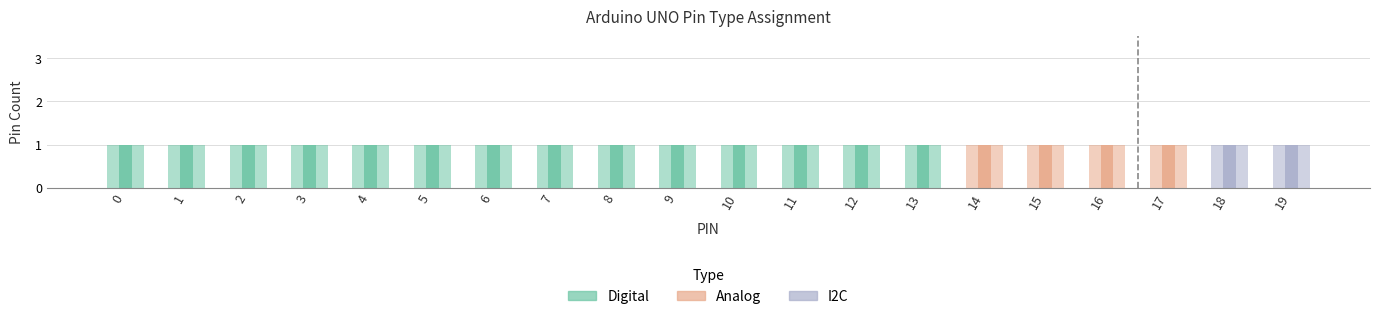

What is the sum of all Analog values?

4